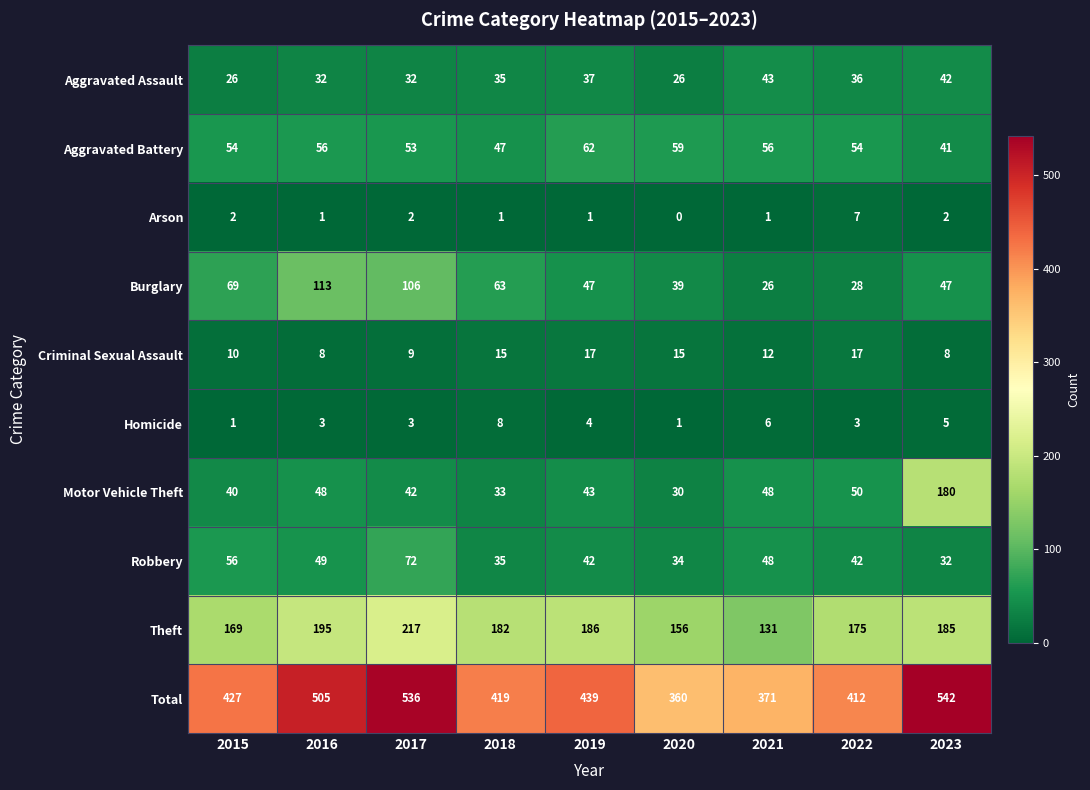

Which category has the lowest value in the Motor Vehicle Theft series?

2020